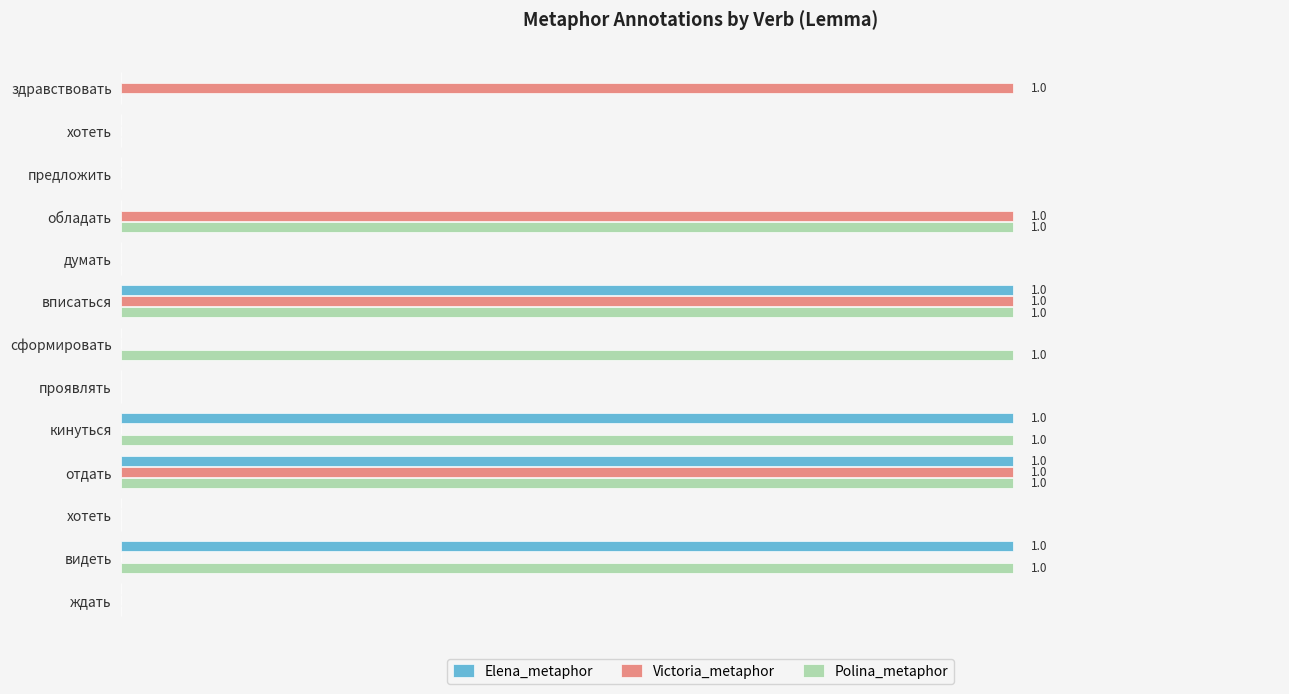

Which series has the largest total across all categories?

Polina_metaphor